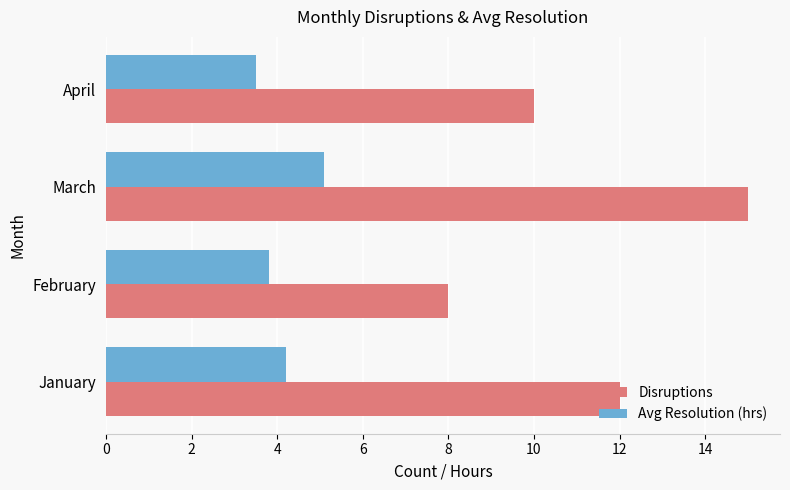

Which series changed the most between February and March?

Disruptions